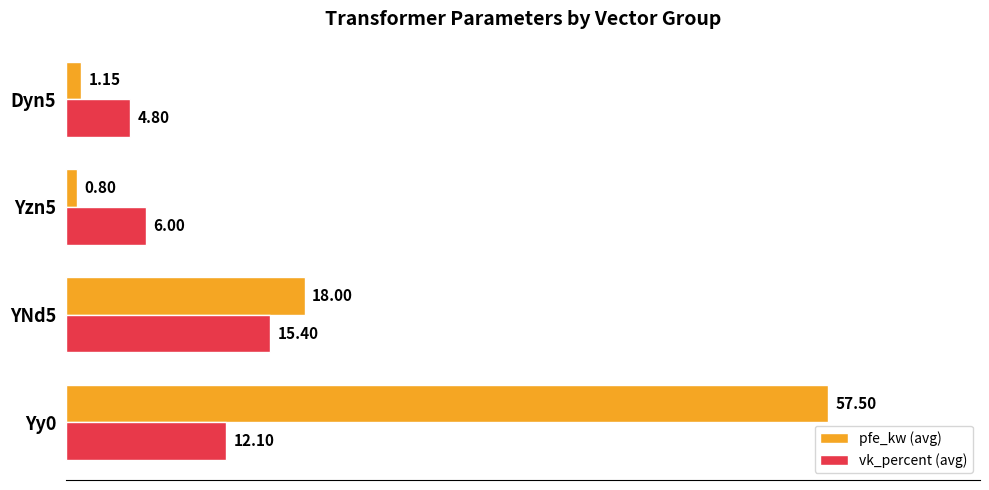

Which series changed the most between Yy0 and YNd5?

pfe_kw (avg)